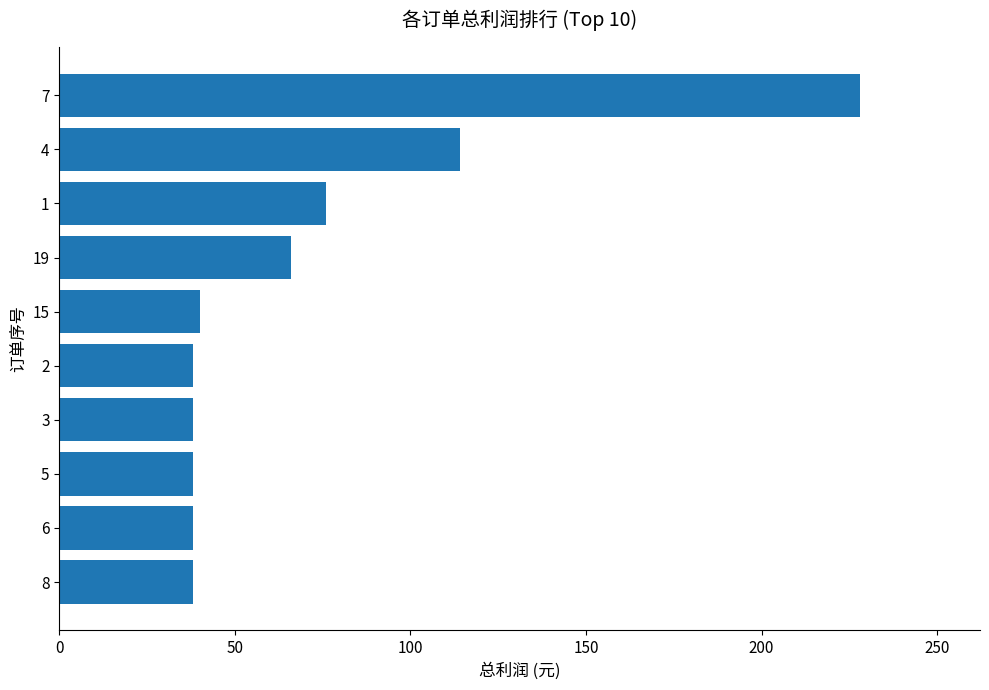

The value at 1 is 76. True or false?

True